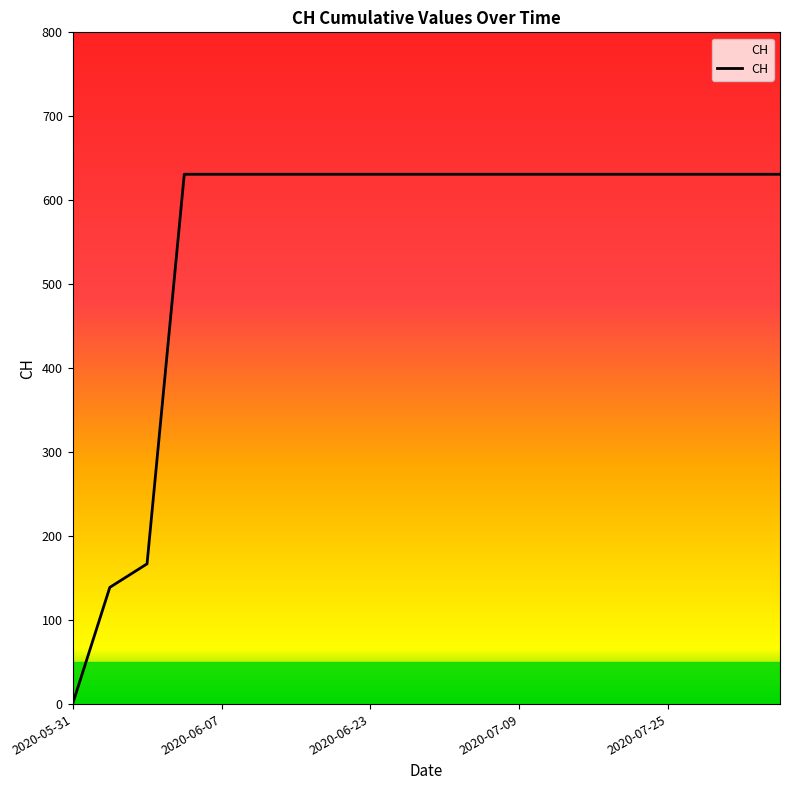

List the labels in order of value, largest first.

2020-06-03, 2020-06-07, 2020-06-11, 2020-06-15, 2020-06-19, 2020-06-23, 2020-06-27, 2020-07-01, 2020-07-05, 2020-07-09, 2020-07-13, 2020-07-17, 2020-07-21, 2020-07-25, 2020-07-29, 2020-08-02, 2020-08-06, 2020-06-02, 2020-06-01, 2020-05-31